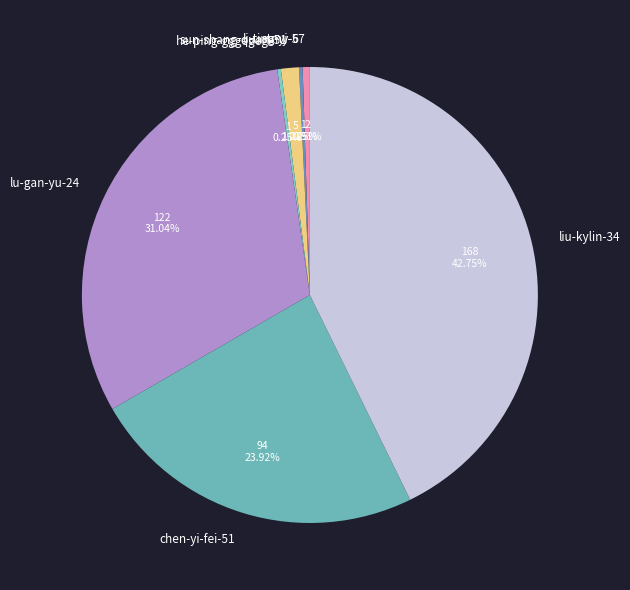

Does sun-shang-quan-51 represent more than half of the total?

No